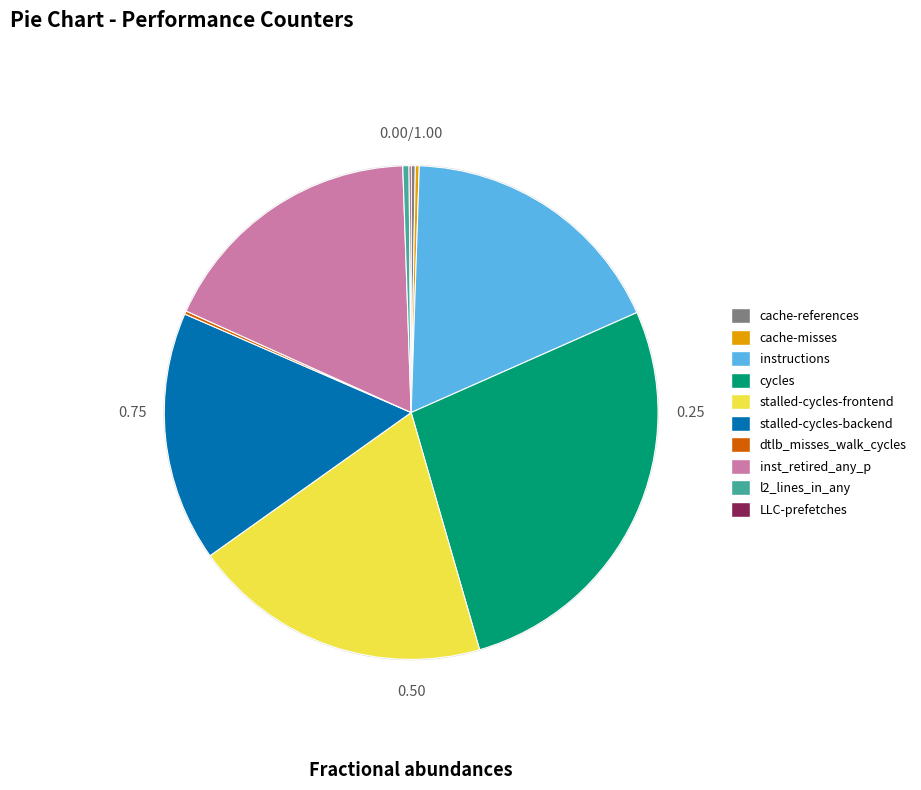

Does stalled-cycles-frontend account for over 50% of the chart?

No